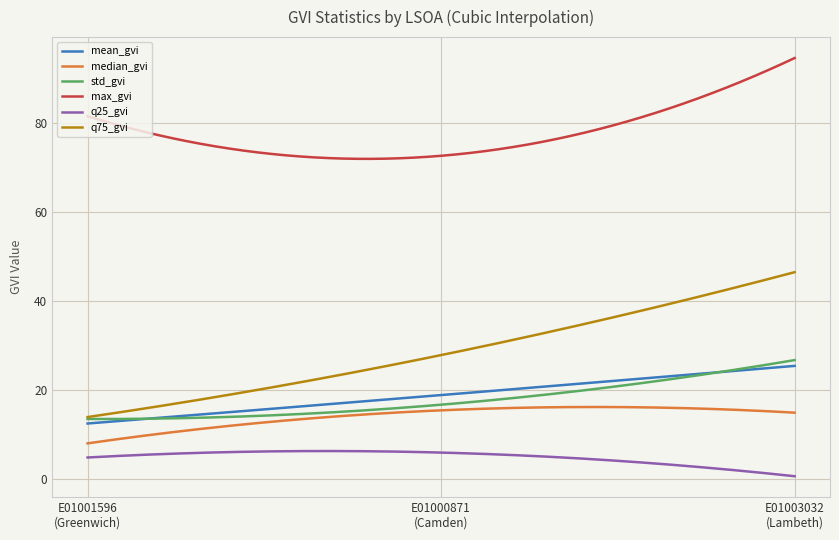

Which series has the widest spread of values?

q75_gvi